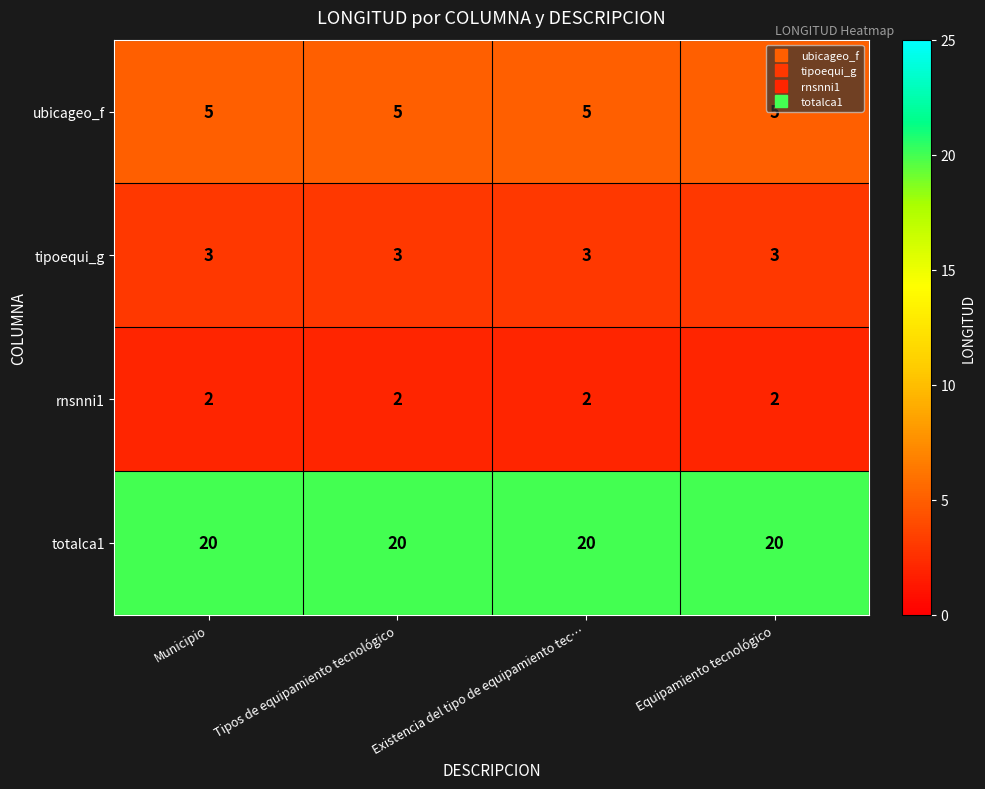

What is the spread (max minus min) of values at Equipamiento tecnológico?

18